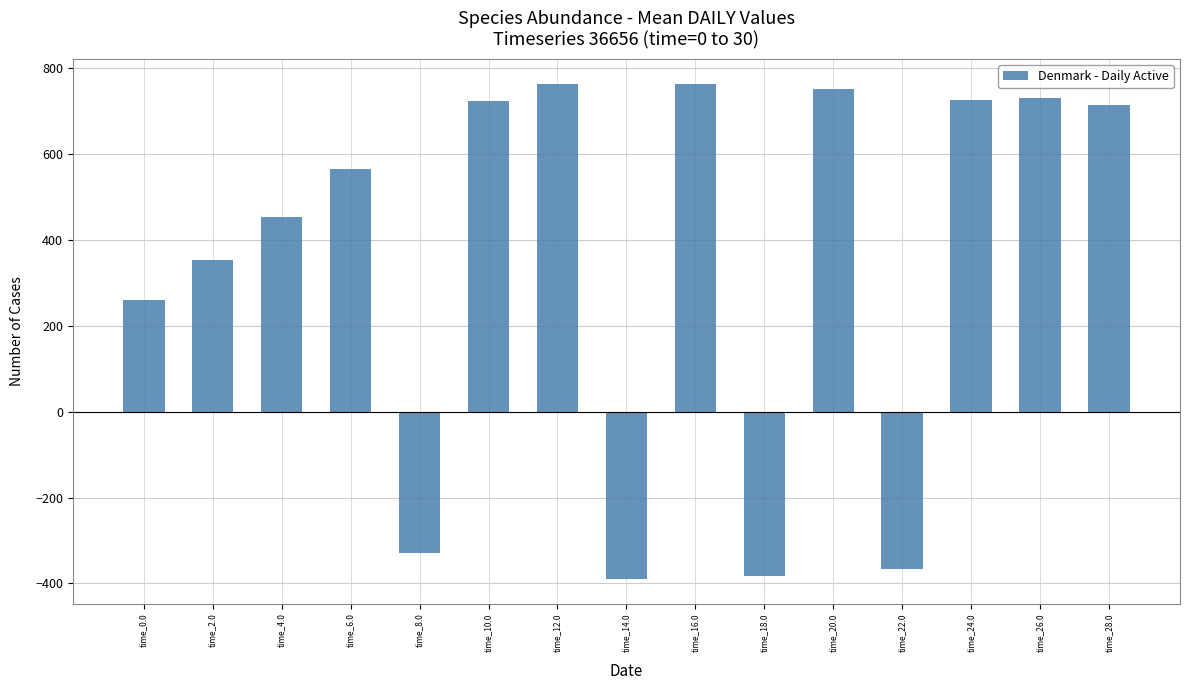

What is the value of the 4th bar from the left?

564.9